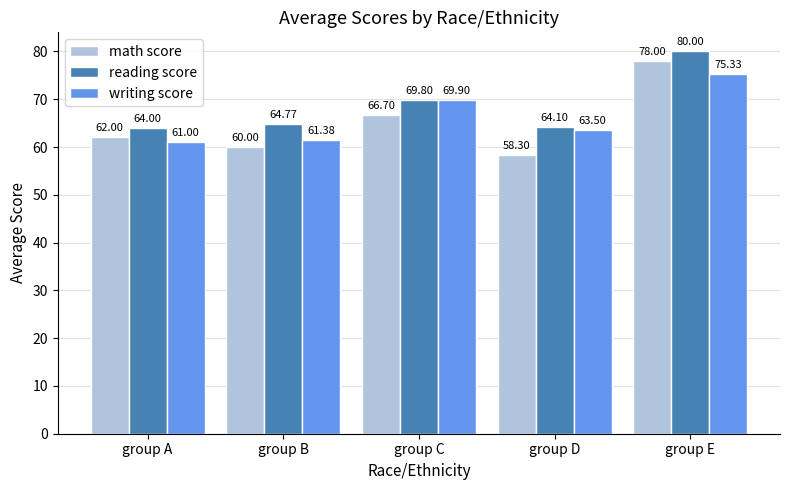

True or false: writing score has a value of 104.6 at group A.

False